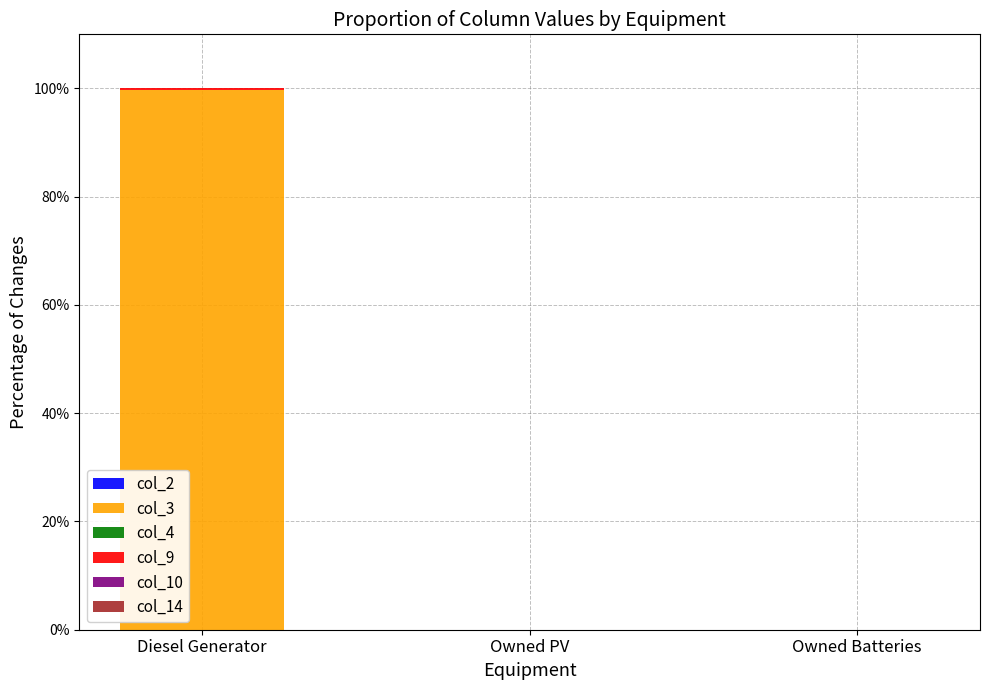

The col_3 series shows 99.7 at Diesel Generator. True or false?

True